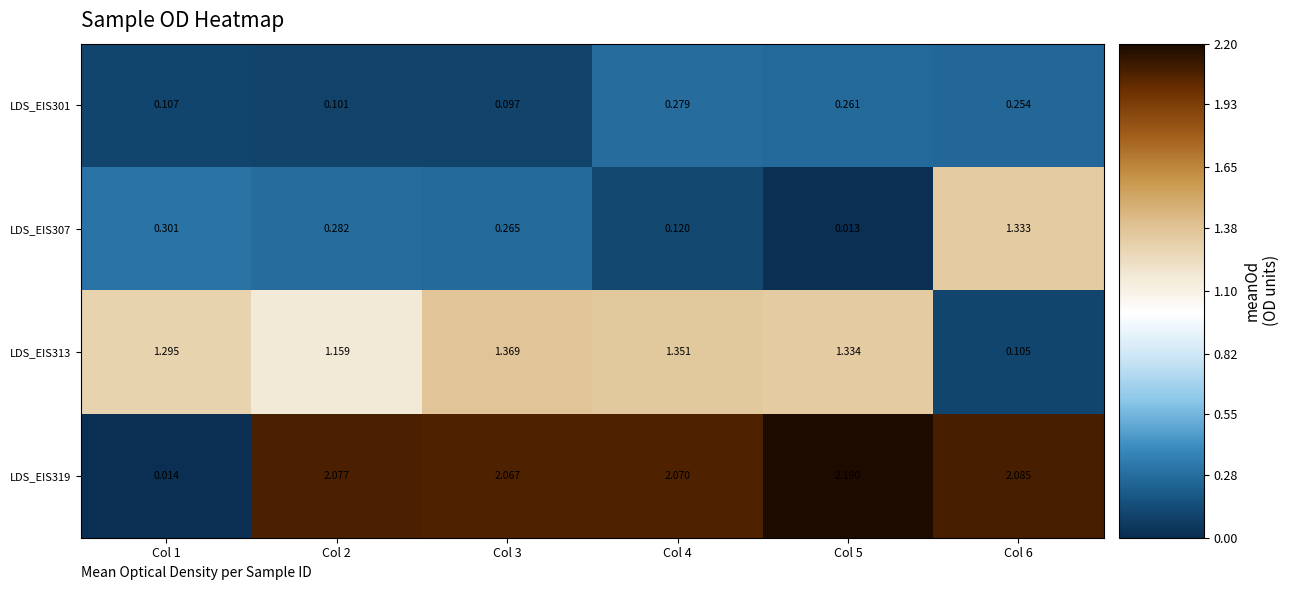

Is the value of LDS_EIS319 at Col 2 greater than the value of LDS_EIS313 at Col 2?

Yes